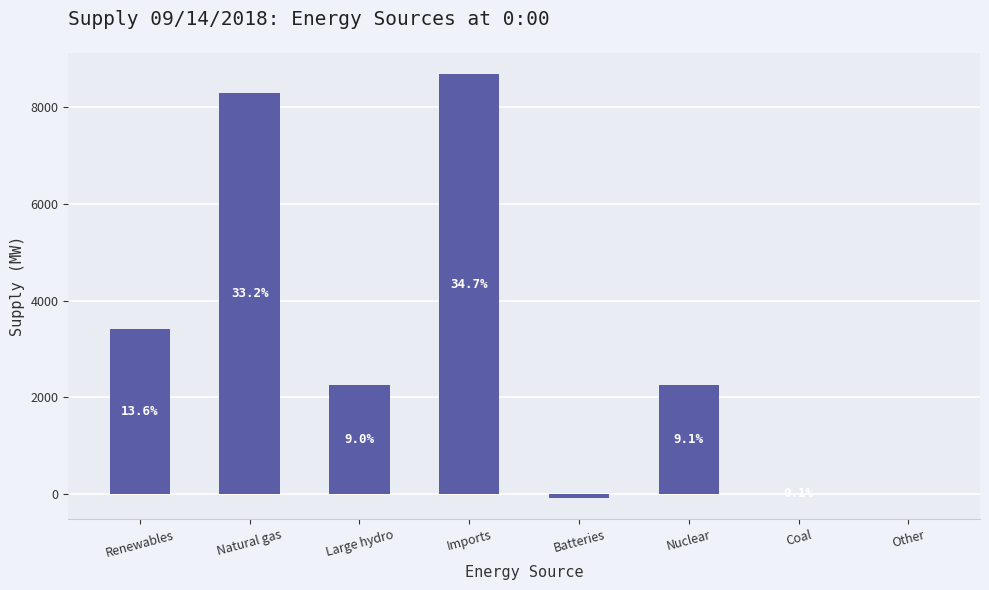

What is the label of the 5th bar from the right?

Imports